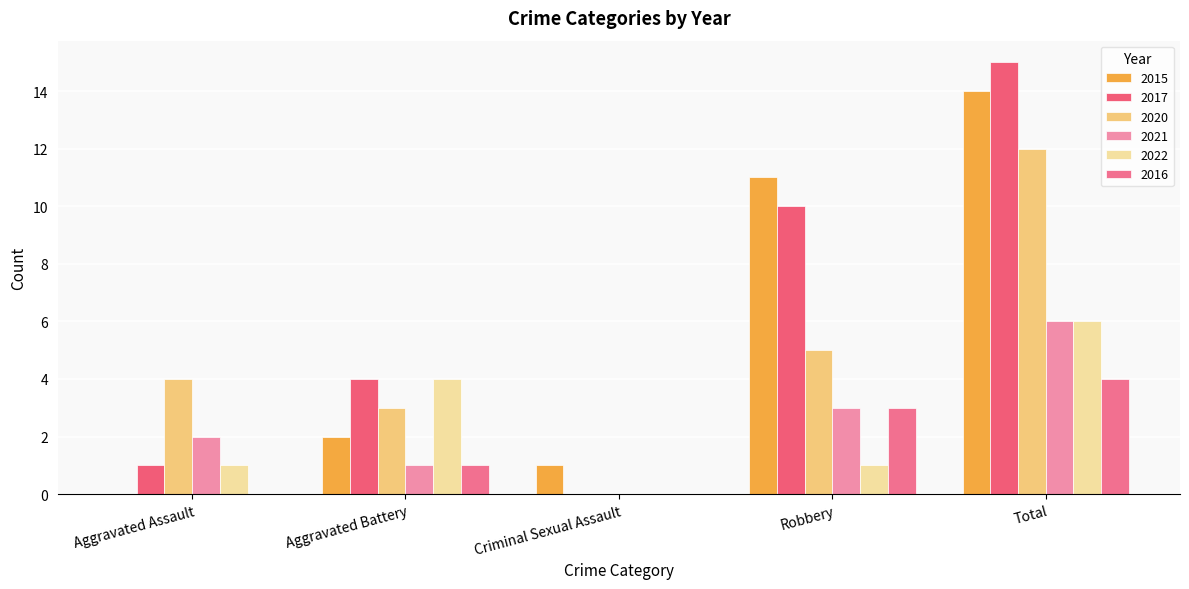

What is the average value of the 2015 series?

6